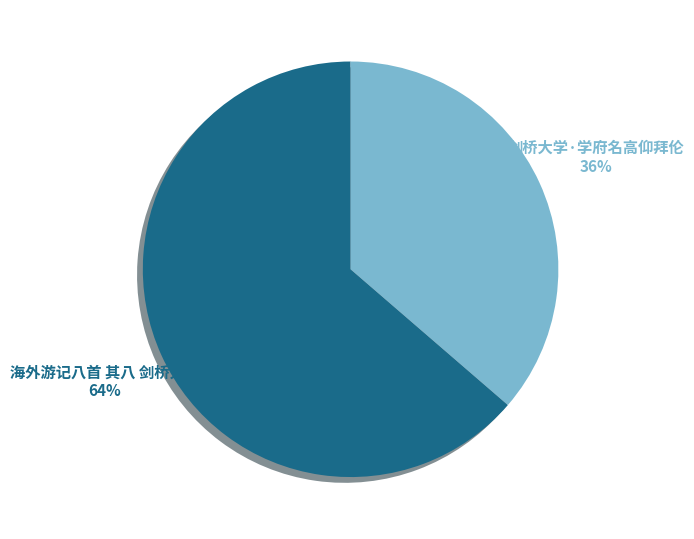

The 海外游记八首 其八 剑桥大学 slice represents 64% of the pie. True or false?

True